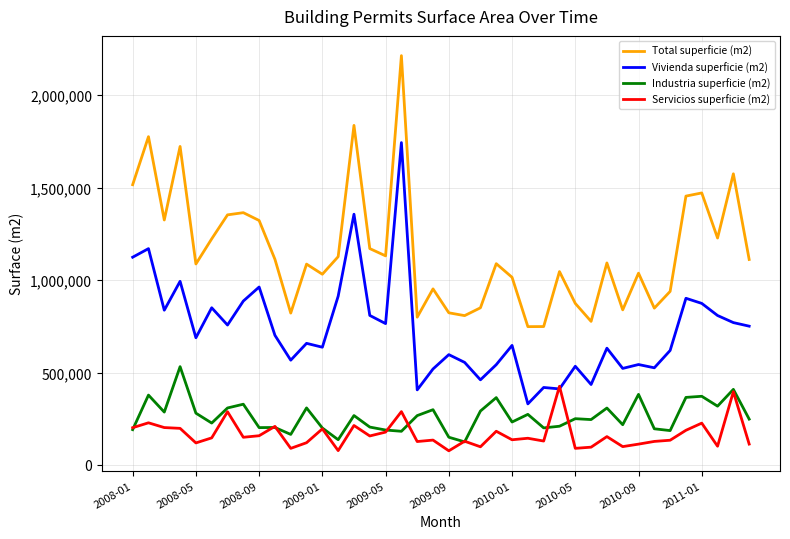

Which series has the largest range (max minus min)?

Total superficie (m2)